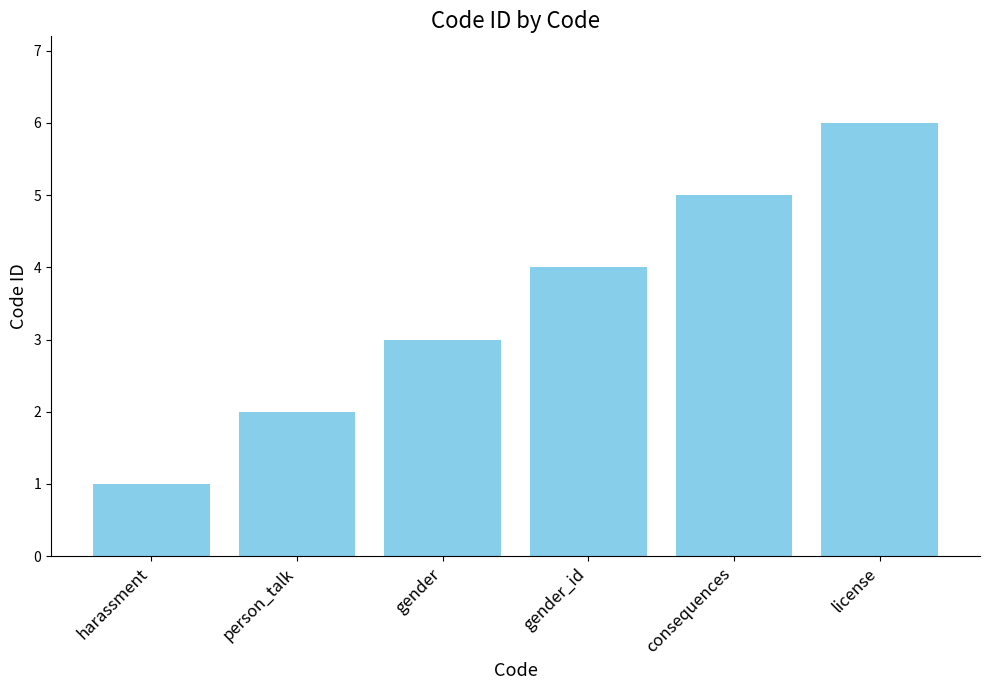

Which has a higher value, harassment or person_talk?

person_talk